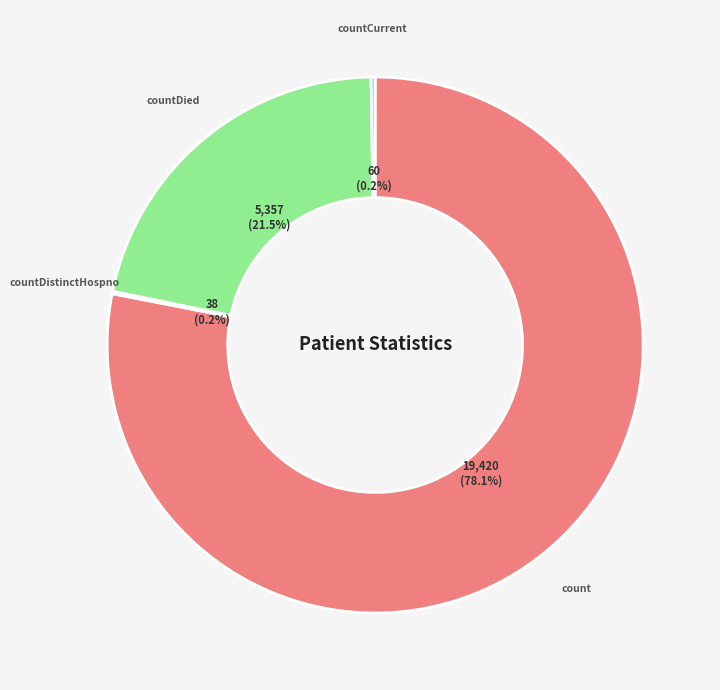

Does countDied account for over 50% of the chart?

No